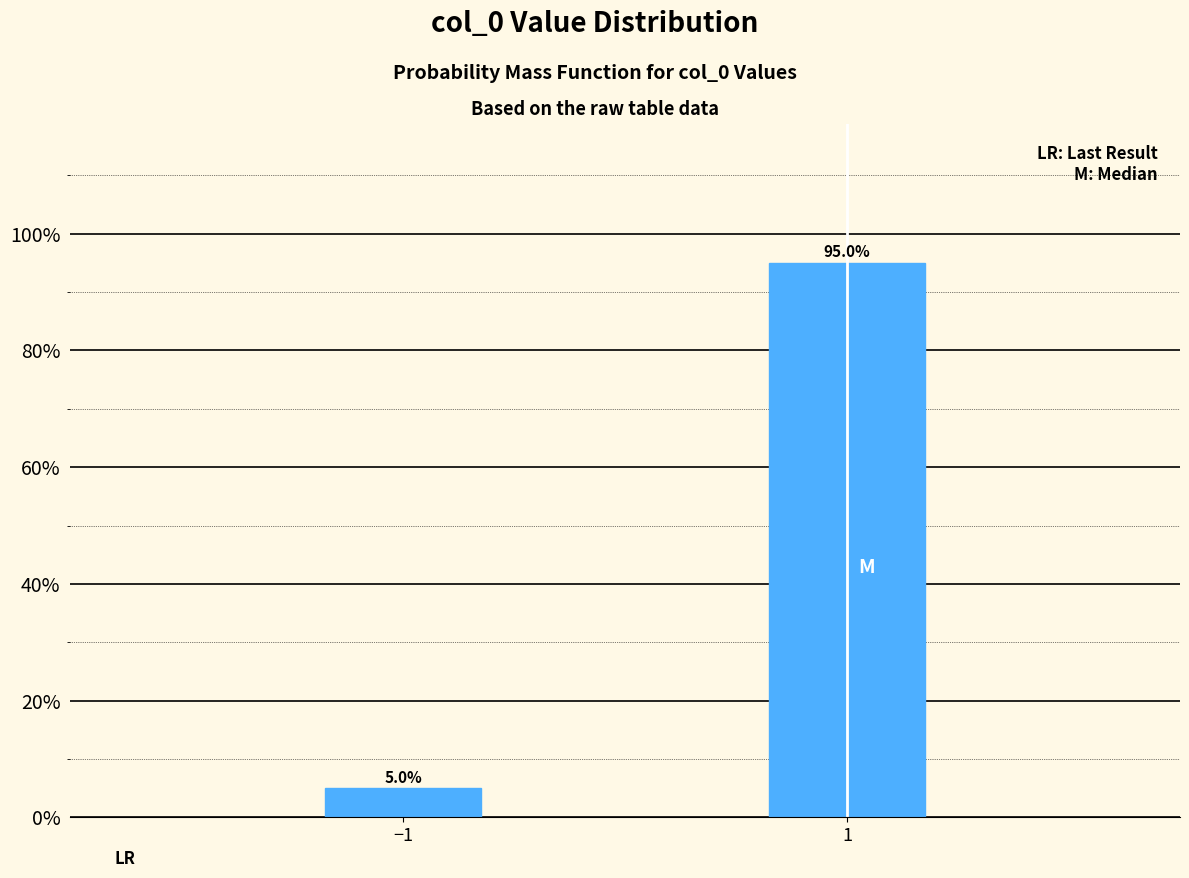

Reading left to right, list all the values displayed in this chart.

−1=5.0	1=95.0